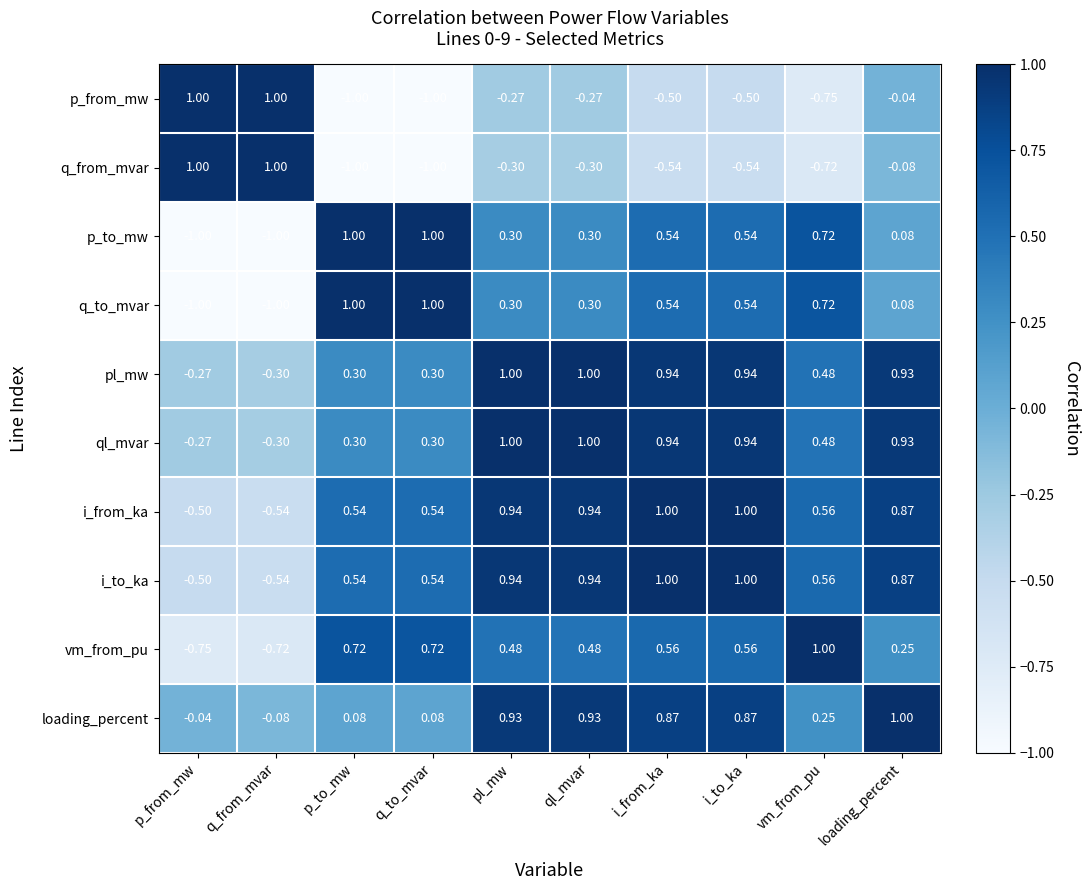

Where is pl_mw nearest to the value 0?

p_from_mw